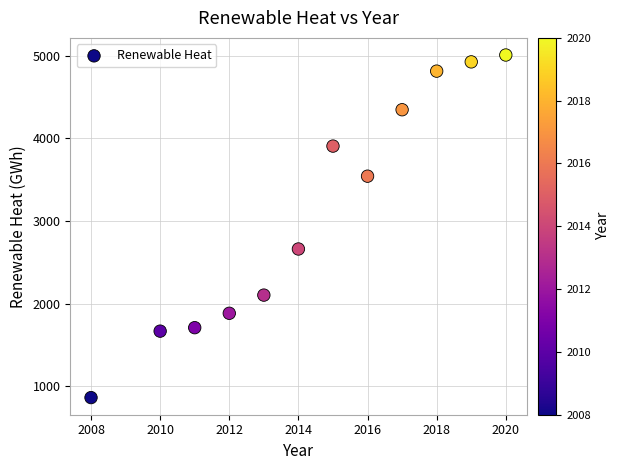

What Y value in the scatter plot is closest to 2935?

2661